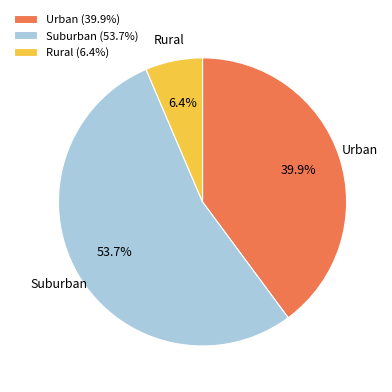

Is Rural (6.4%) the majority of the pie?

No